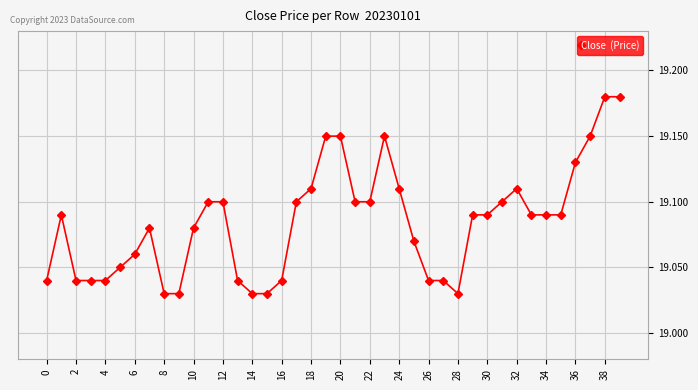

Count the values in the range 19 to 20.

40